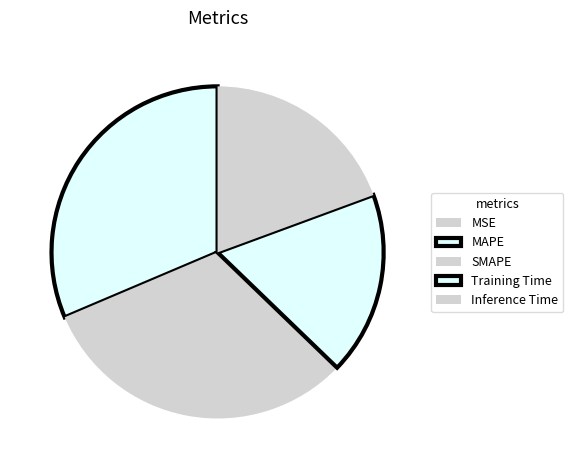

Is MSE the majority of the pie?

No